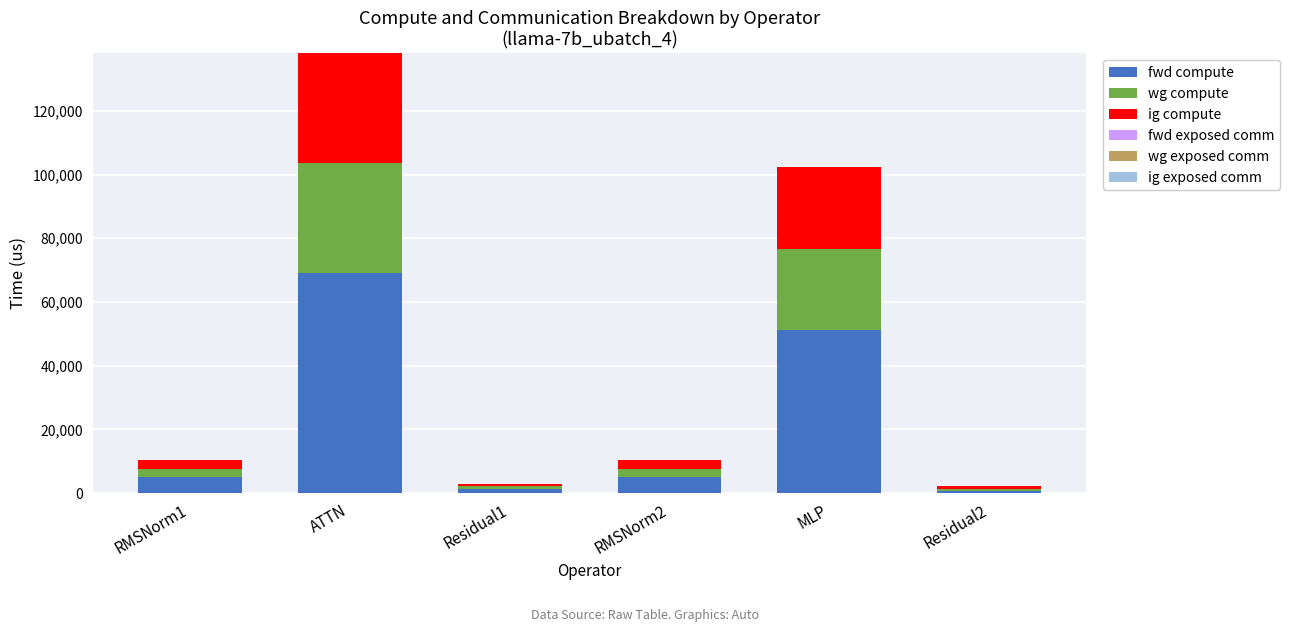

What is the total value across all series at MLP?

102291.2